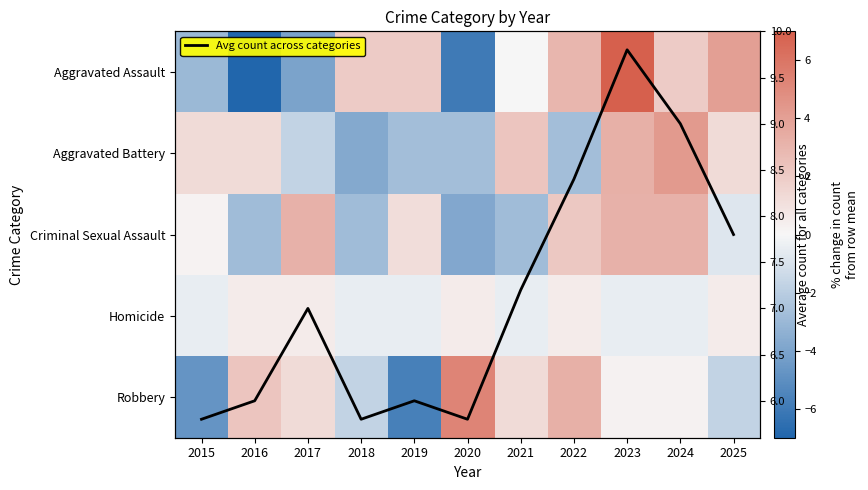

How many data points in Criminal Sexual Assault are less than 0?

5